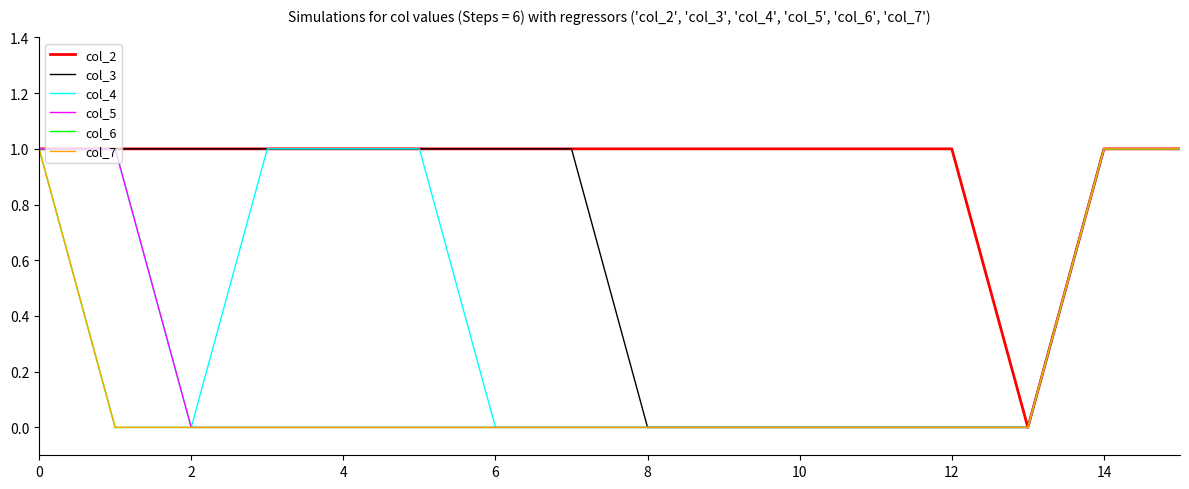

Does the chart have visible grid lines?

No